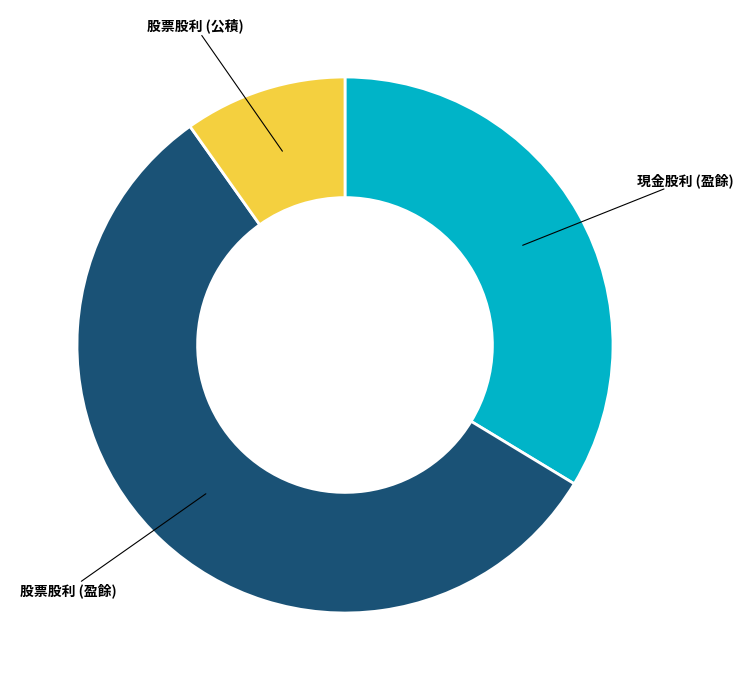

How many slices are in this pie chart?

3